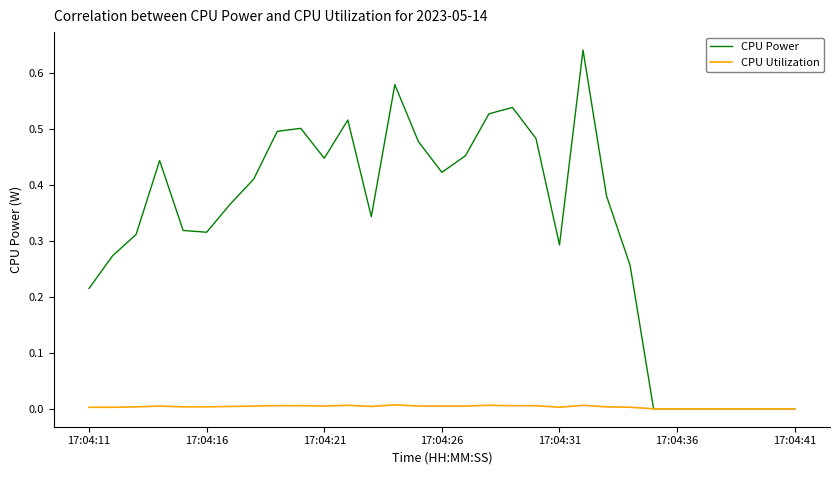

Which series has the largest range (max minus min)?

CPU Power